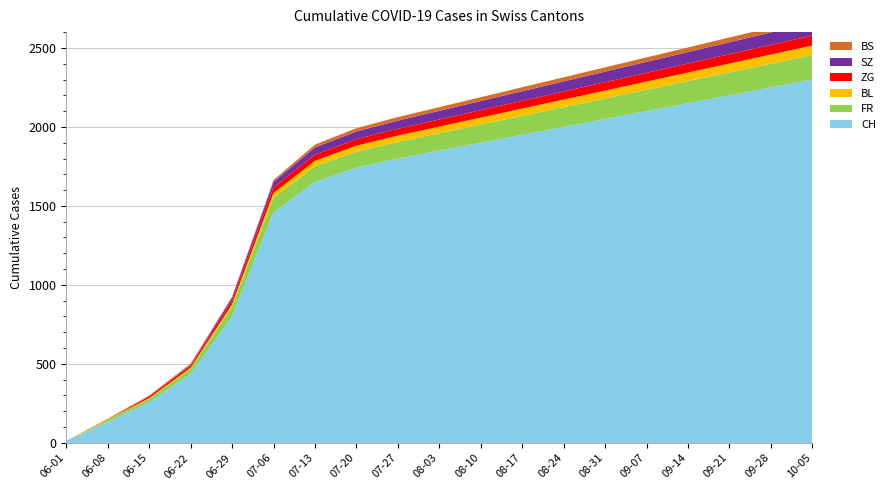

Reading left to right, transcribe all the data shown in this chart.

CH: 12	132	257	436	799	1458	1651	1743	1800	1850	1900	1950	2000	2050	2100	2150	2200	2250	2300
FR: 0	13	22	32	61	94	99	100	105	110	115	120	125	130	135	140	145	150	155
BL: 1	3	4	7	17	29	35	38	40	42	44	46	48	50	52	54	56	58	60
ZG: 0	1	11	14	21	36	39	41	43	45	47	49	51	53	55	57	59	61	63
SZ: 0	0	1	6	21	35	46	49	52	55	58	61	64	67	70	73	76	79	82
BS: 0	4	5	7	7	12	18	21	22	23	24	25	26	27	28	29	30	31	32